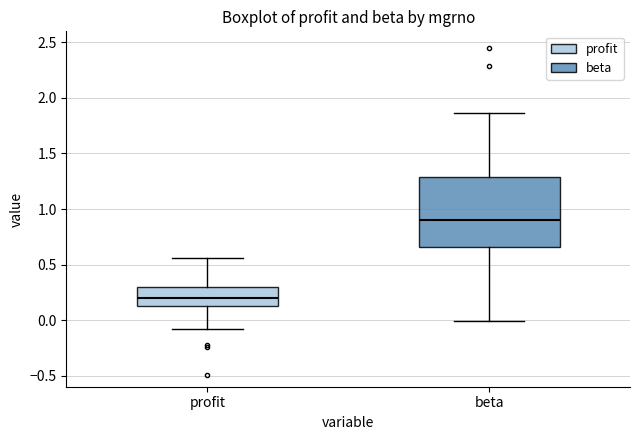

Which box has the lowest median line?

profit